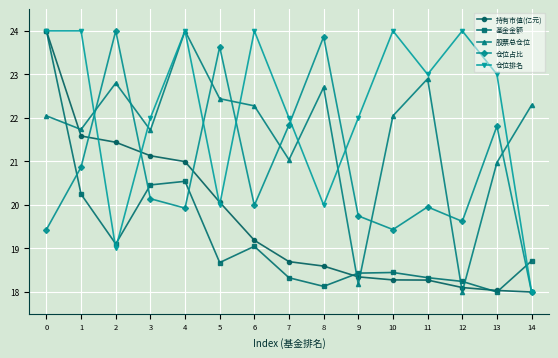

In 仓位排名, how many points are lower than both neighbors (excluding endpoints)?

4